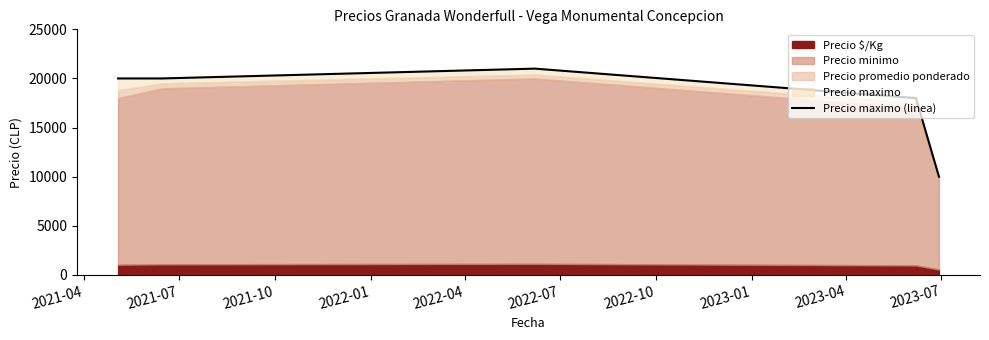

At which label does the data first exceed 20000?

2021-10